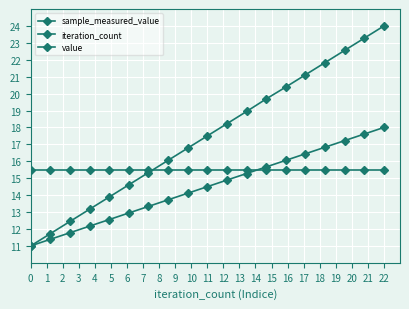

At which category is the sum across all series the highest?

18